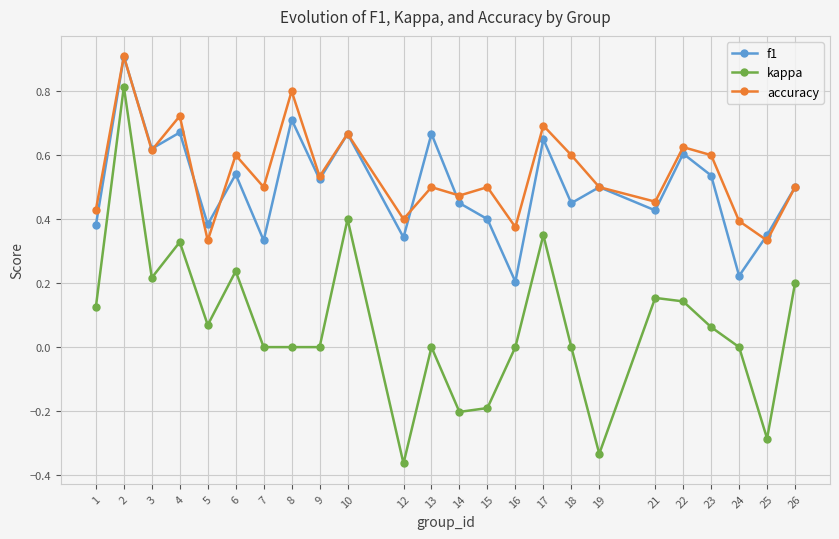

True or false: accuracy and kappa cross at least once.

False